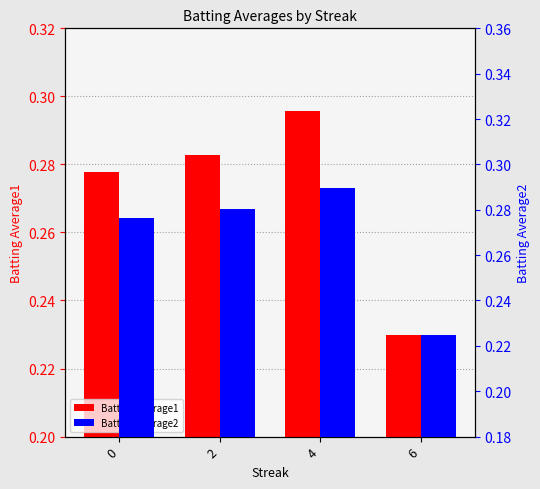

What value does the Batting Average1 series have at 0?

0.3